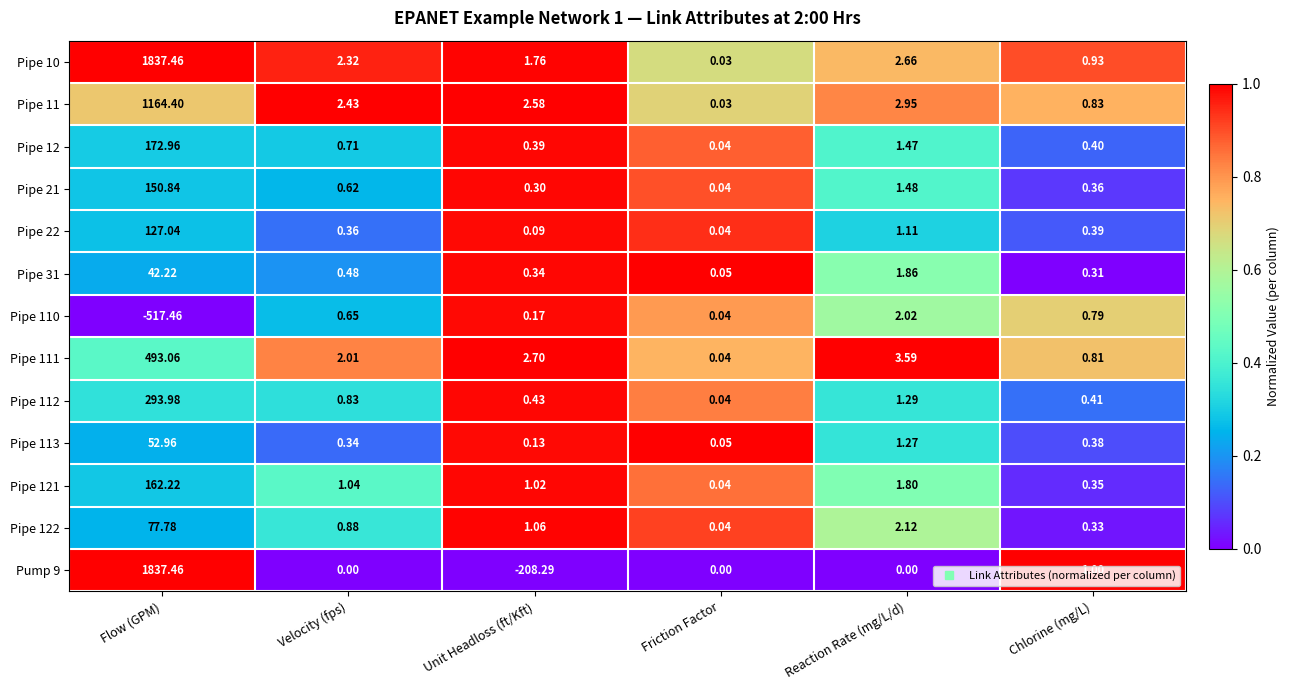

Where is Pipe 21 nearest to the value 75?

Reaction Rate (mg/L/d)